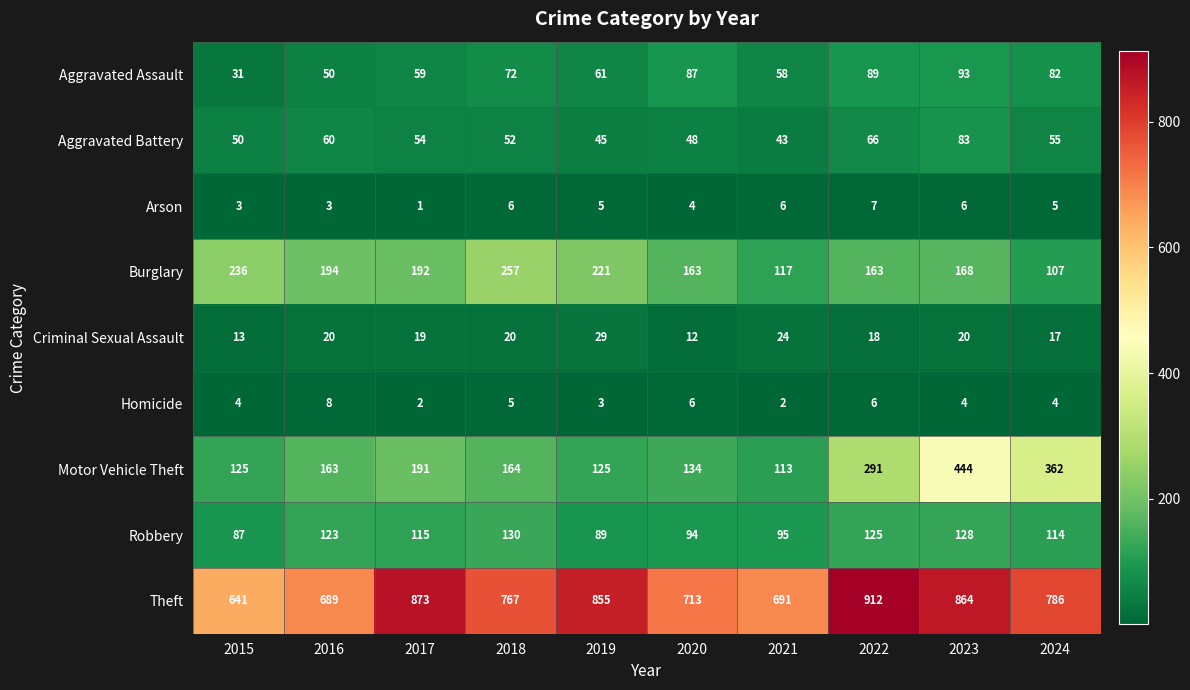

What is the minimum value shown in the chart?

1